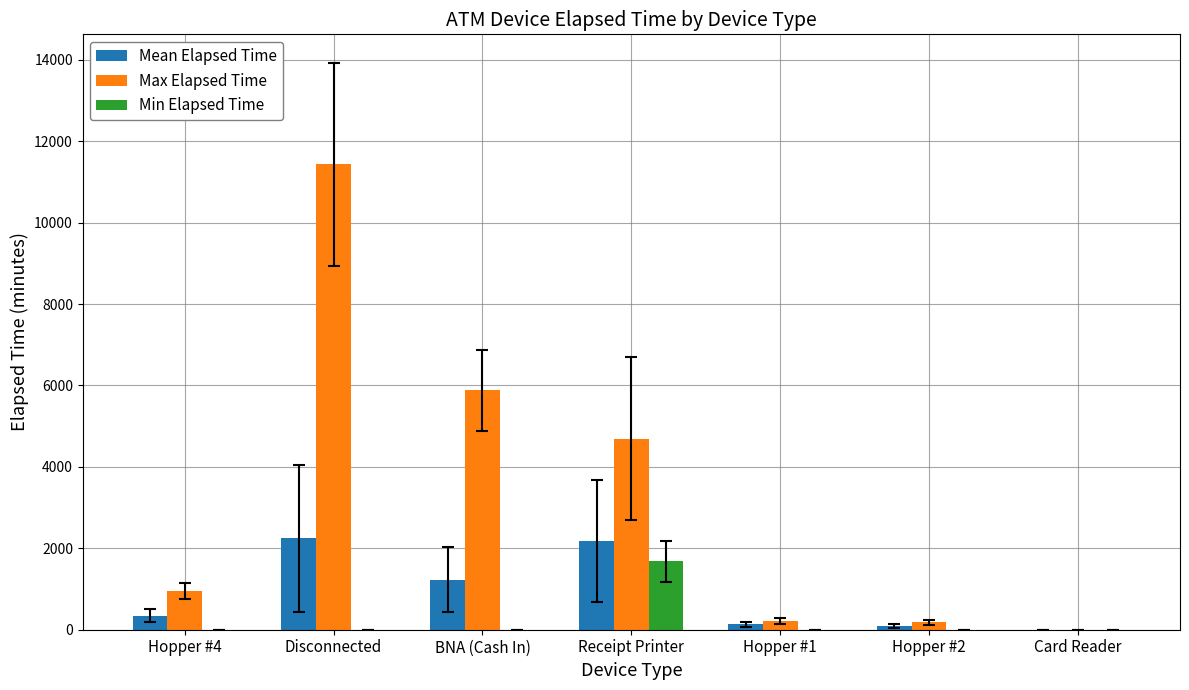

What is the spread (max minus min) of values at Hopper #4?

945.0